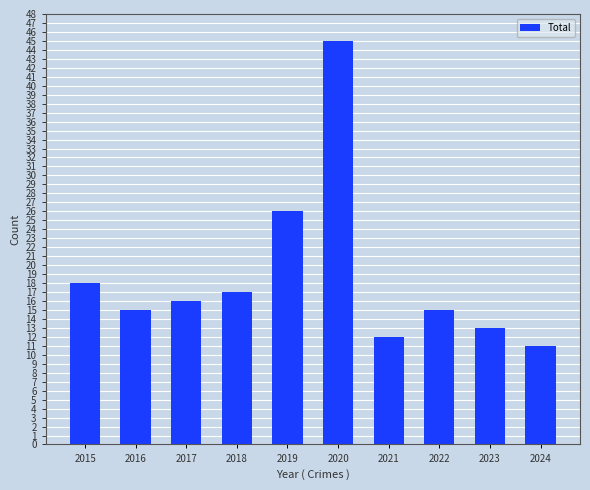

Which category has the highest value across all series?

2020